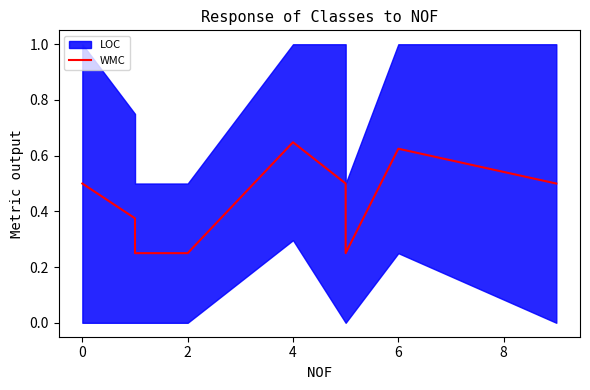

What is the difference between the values at 2 and 6?

0.4